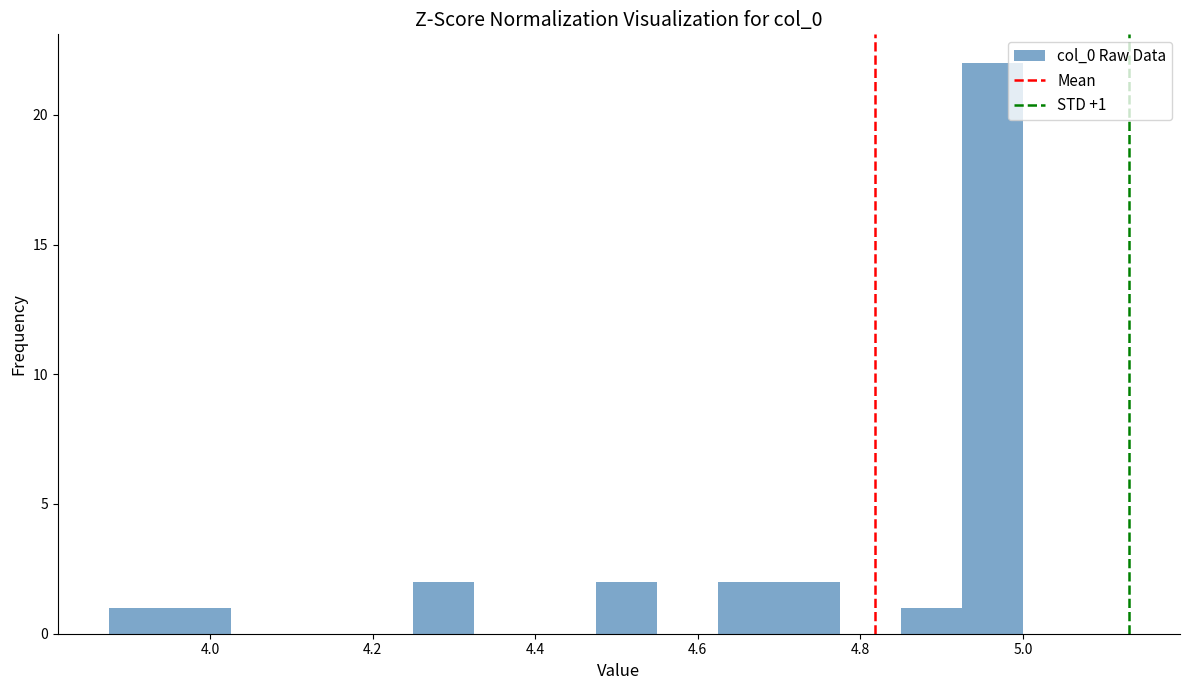

Read against the x-axis, roughly where is the centre of the tallest bar?

4.96